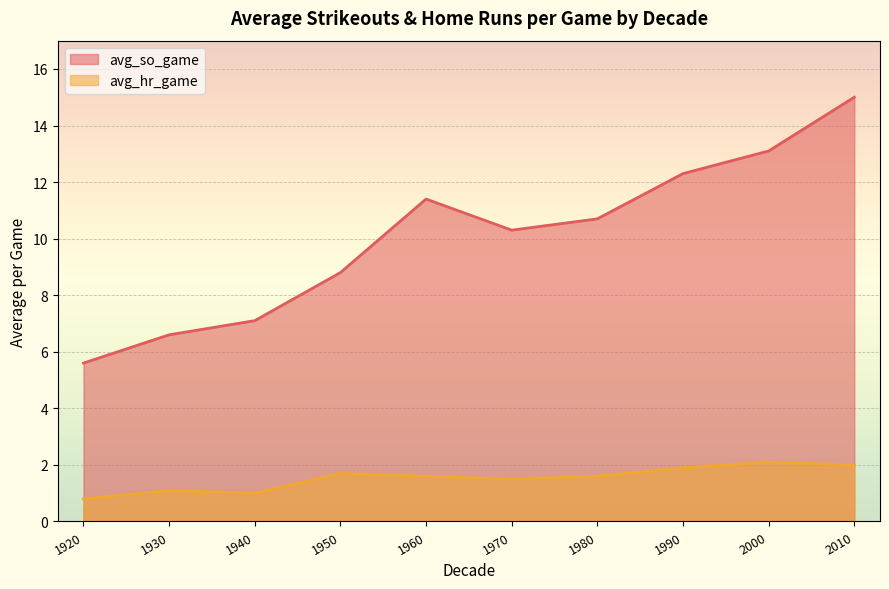

Rank the categories by avg_hr_game value from highest to lowest.

2000, 2010, 1990, 1950, 1960, 1980, 1970, 1930, 1940, 1920